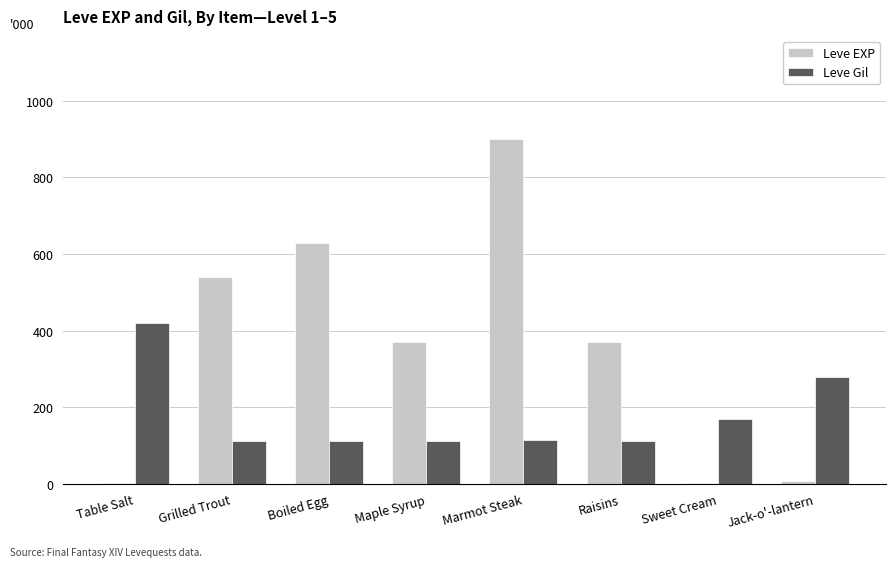

Does the chart contain stacked bars?

No